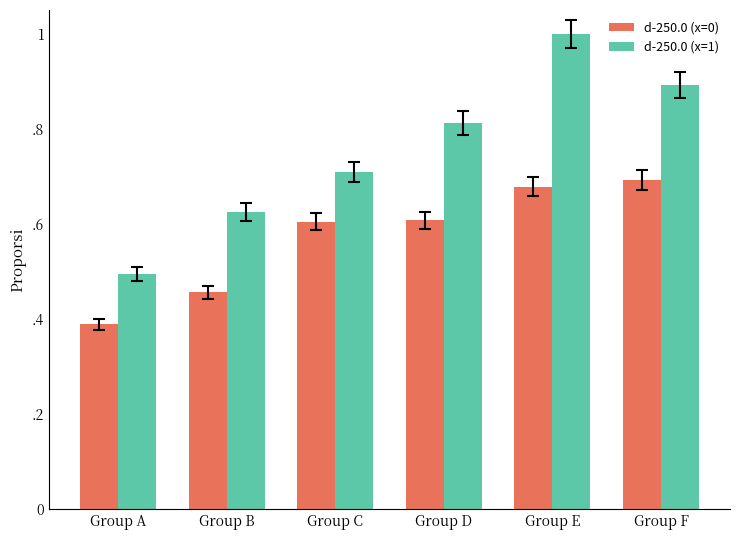

What are all the series names shown in the legend?

d-250.0 (x=0), d-250.0 (x=1)